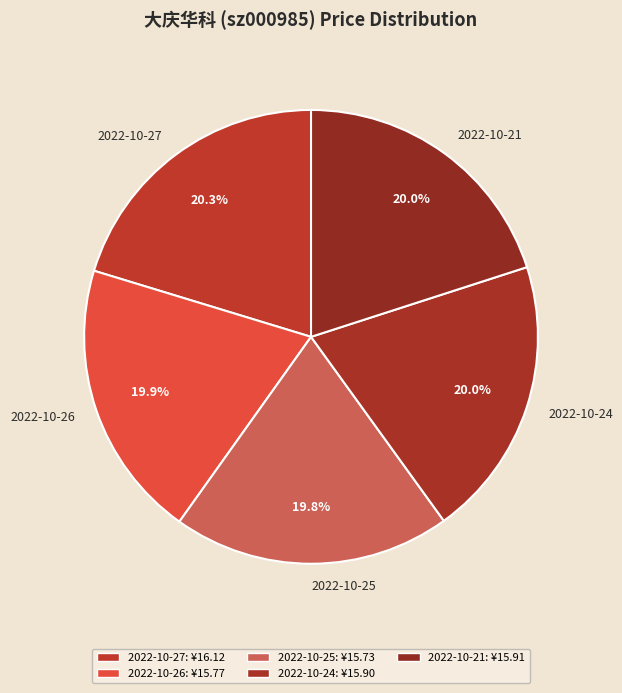

Is there any slice that represents more than half of the pie?

No